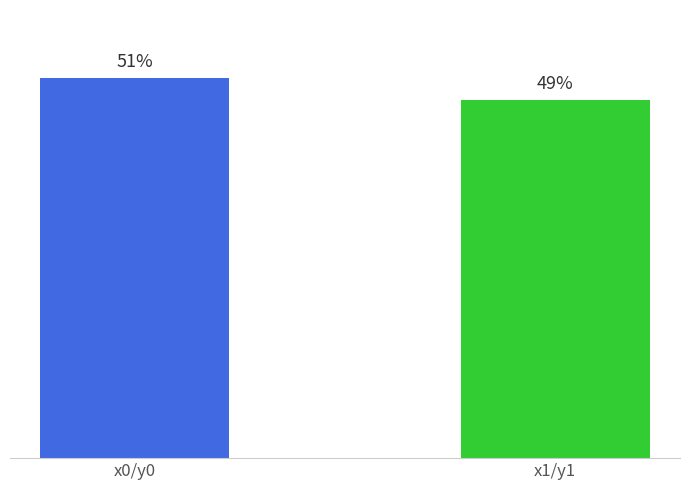

What is the label of the 1st bar from the right?

x1/y1